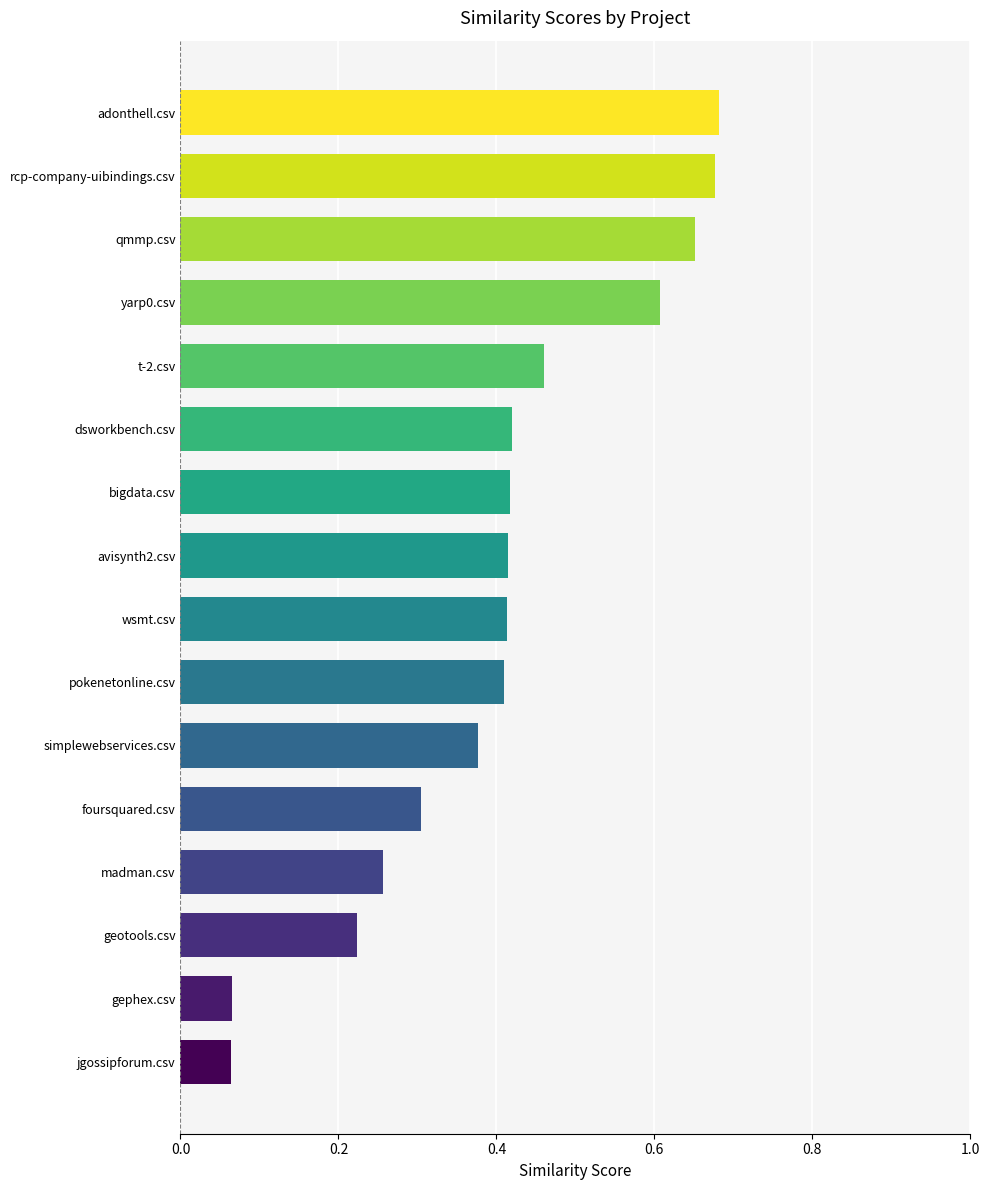

What is the difference between the second highest and second lowest values in the dsworkbench.csv series?

0.5